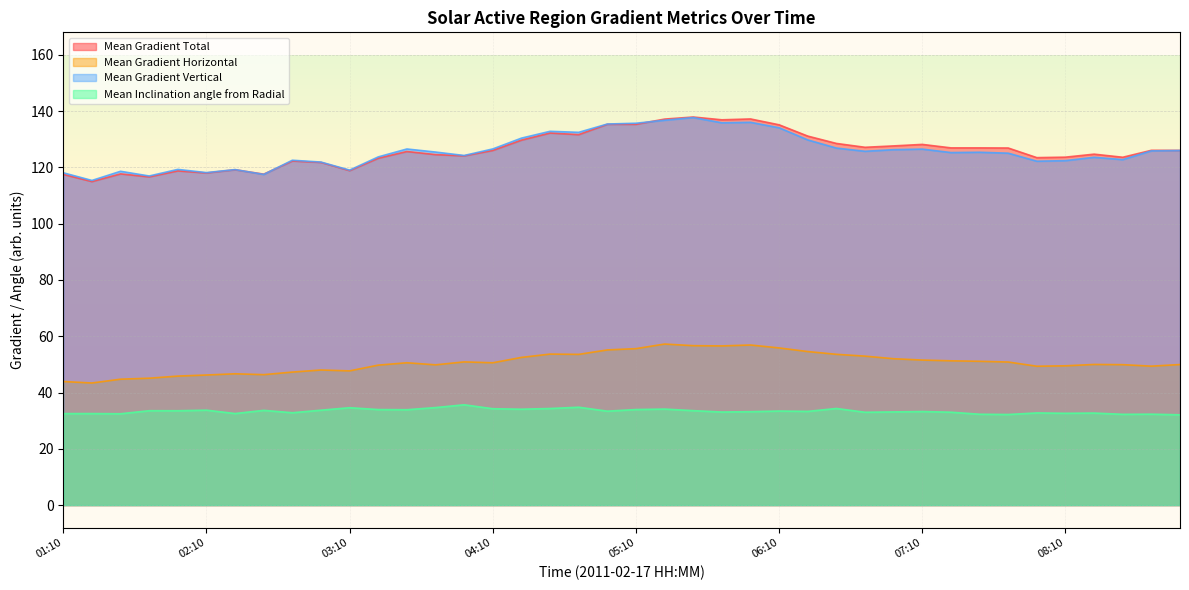

At which category does the chart reach its peak across all series?

05:34